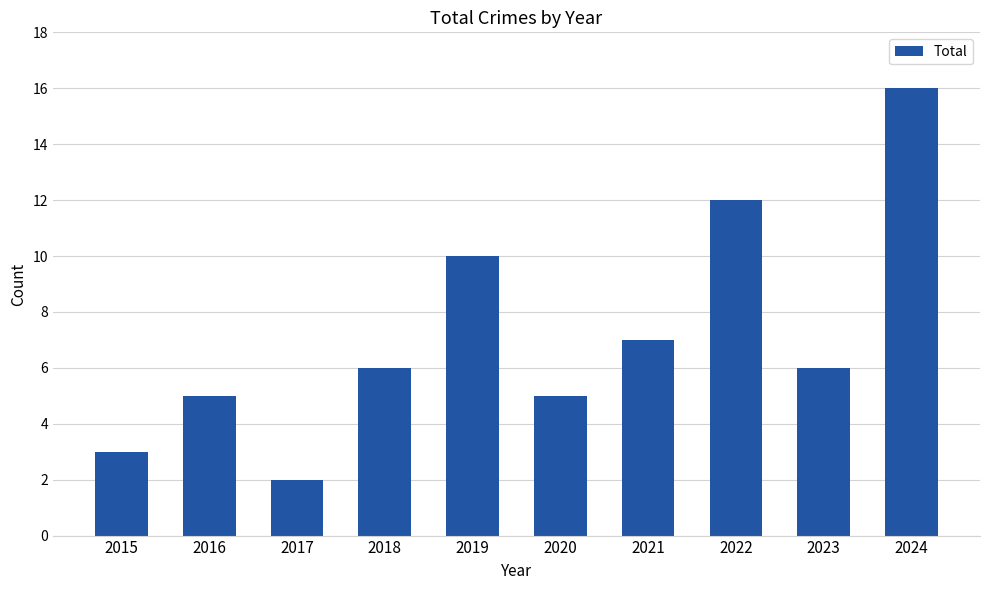

What is the value of the 5th bar from the left?

10